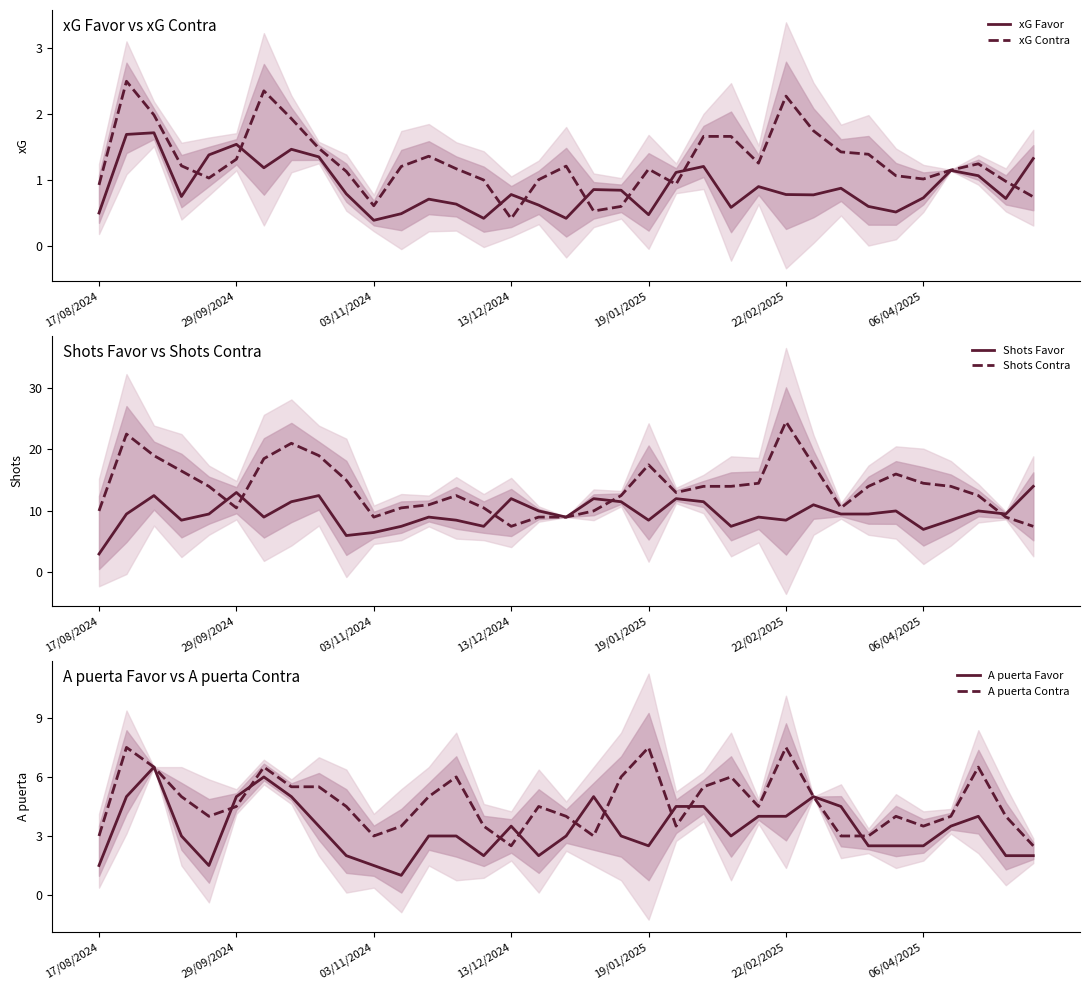

Which series has the largest total across all categories?

Shots Contra